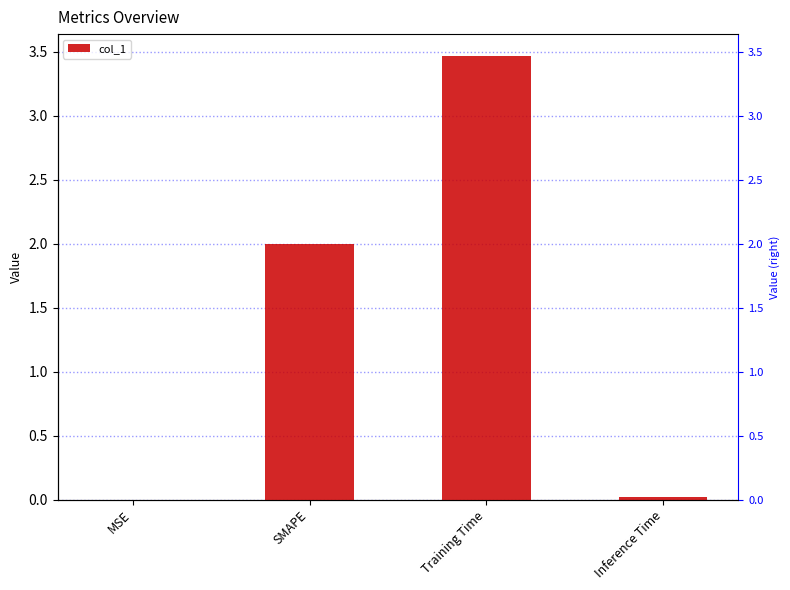

Between Training Time and MSE, which is larger?

Training Time